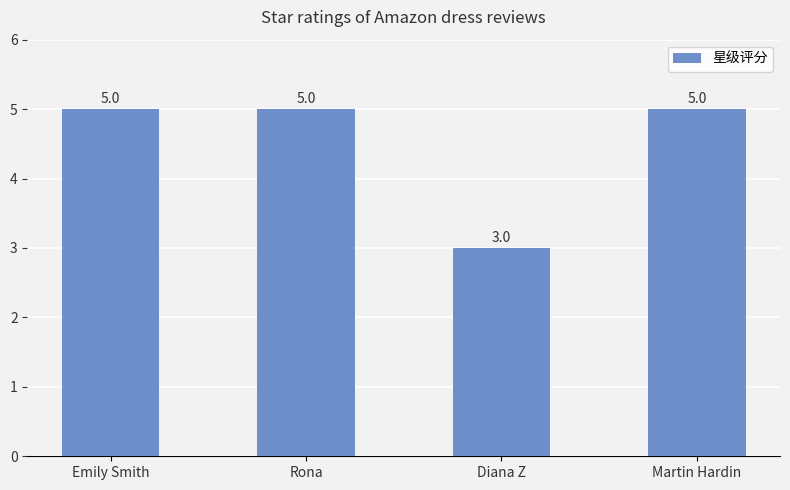

What is the minimum value shown in the chart?

3